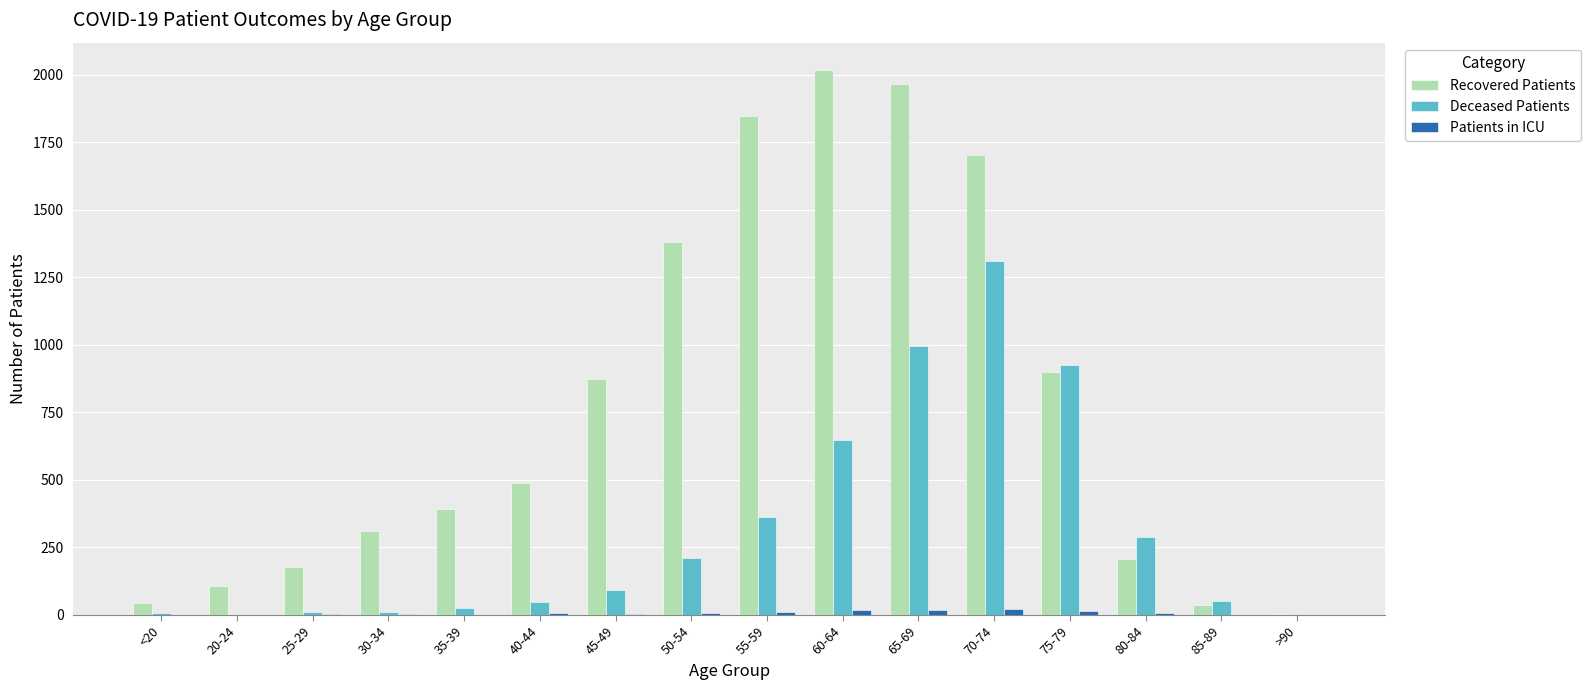

Between 25-29 and 65-69, which series saw the biggest shift?

Recovered Patients